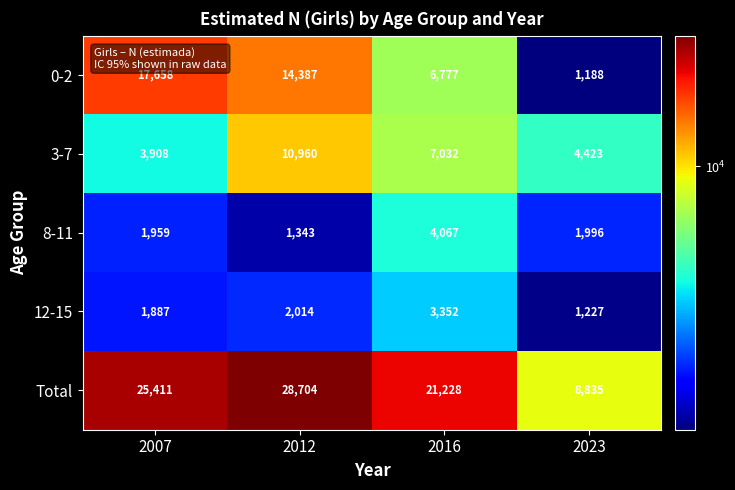

Reading left to right, extract all data points from this chart.

0-2: 17658	14387	6777	1188
3-7: 3908	10960	7032	4423
8-11: 1959	1343	4067	1996
12-15: 1887	2014	3352	1227
Total: 25411	28704	21228	8835